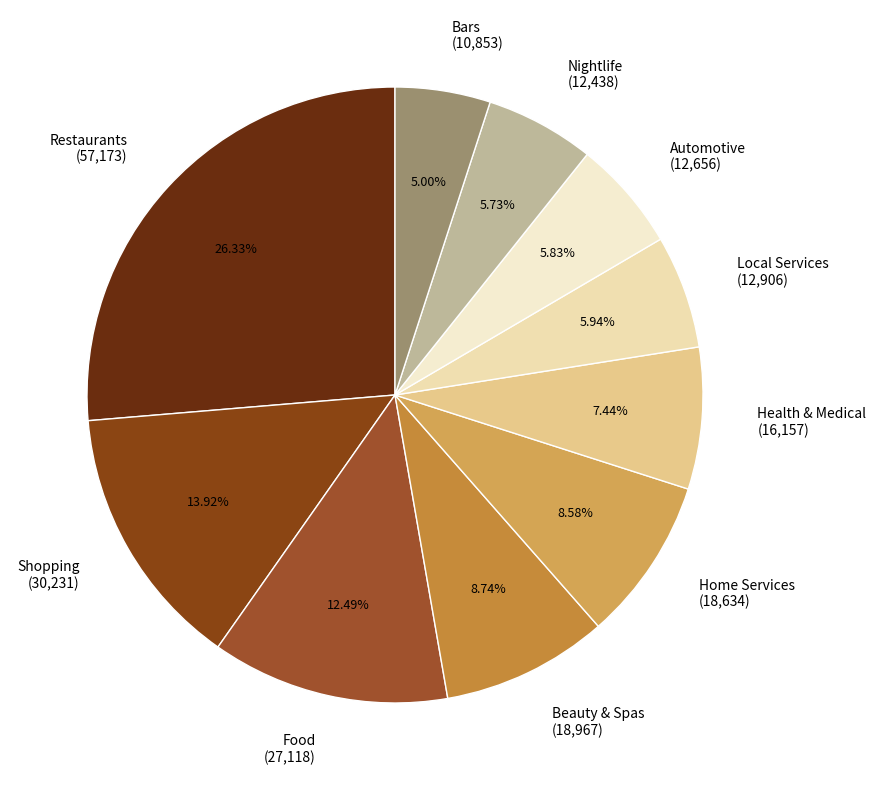

Which slice is the largest?

Restaurants